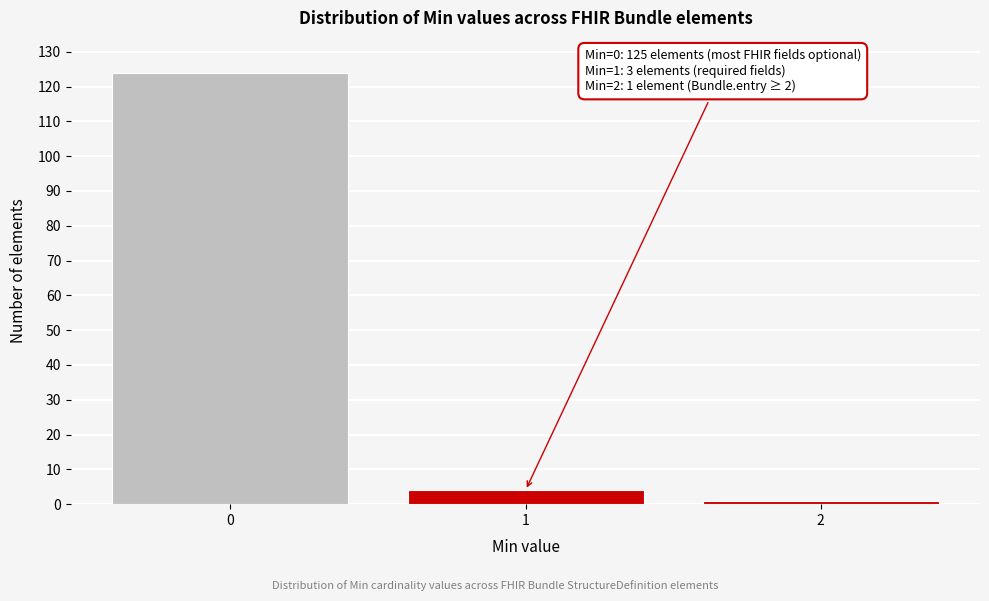

Reading left to right, list all the values displayed in this chart.

124	4	1